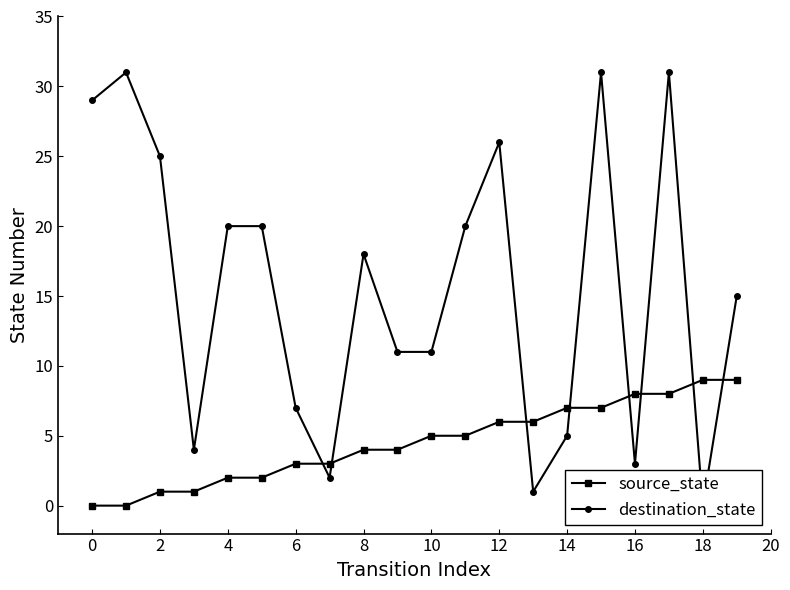

Reading left to right, transcribe all the data shown in this chart.

source_state: 0	0	1	1	2	2	3	3	4	4	5	5	6	6	7	7	8	8	9	9
destination_state: 29	31	25	4	20	20	7	2	18	11	11	20	26	1	5	31	3	31	0	15